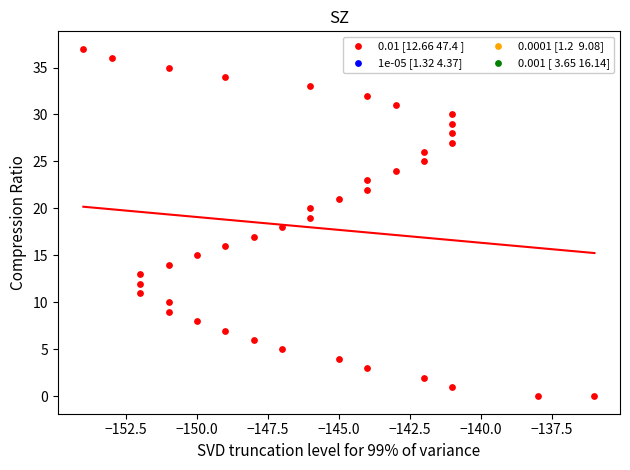

What is the range of Y values (max minus min)?

37